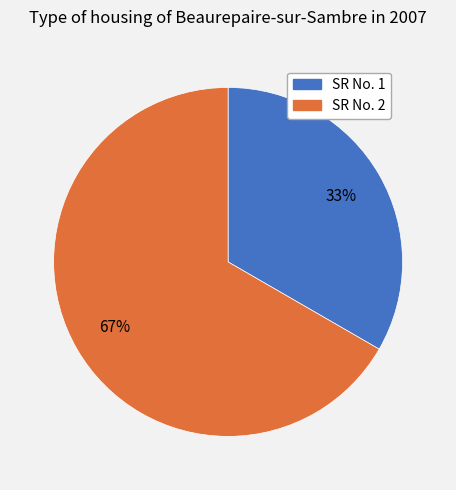

To the nearest percent, what is the average slice percentage?

50%